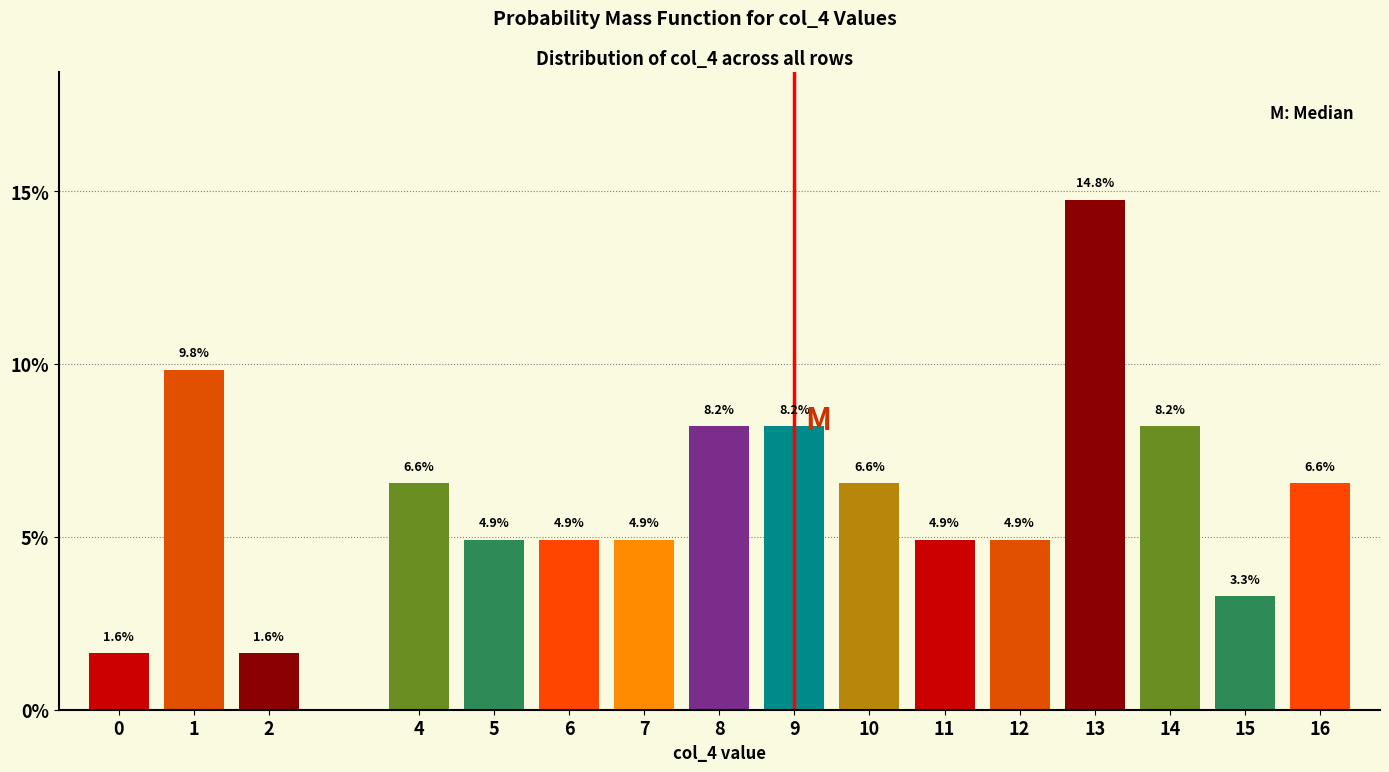

Reading right to left, extract all data points from this chart.

16=6.6	15=3.3	14=8.2	13=14.8	12=4.9	11=4.9	10=6.6	9=8.2	8=8.2	7=4.9	6=4.9	5=4.9	4=6.6	2=1.6	1=9.8	0=1.6